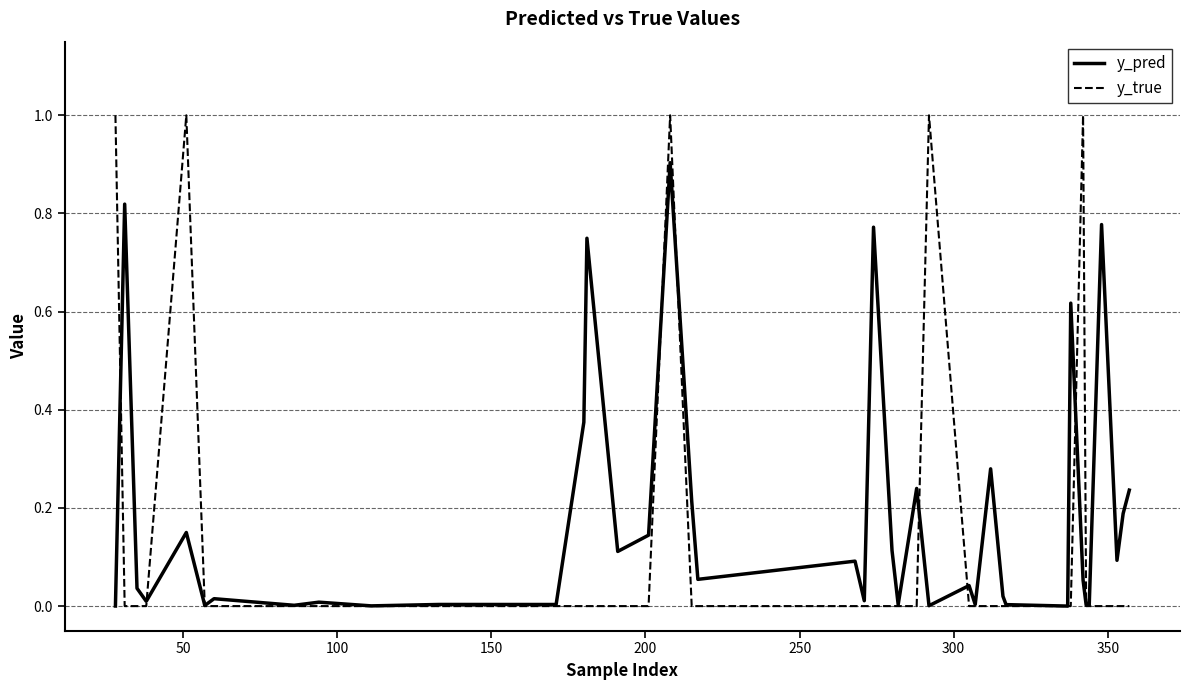

Which series has the largest total across all categories?

y_pred